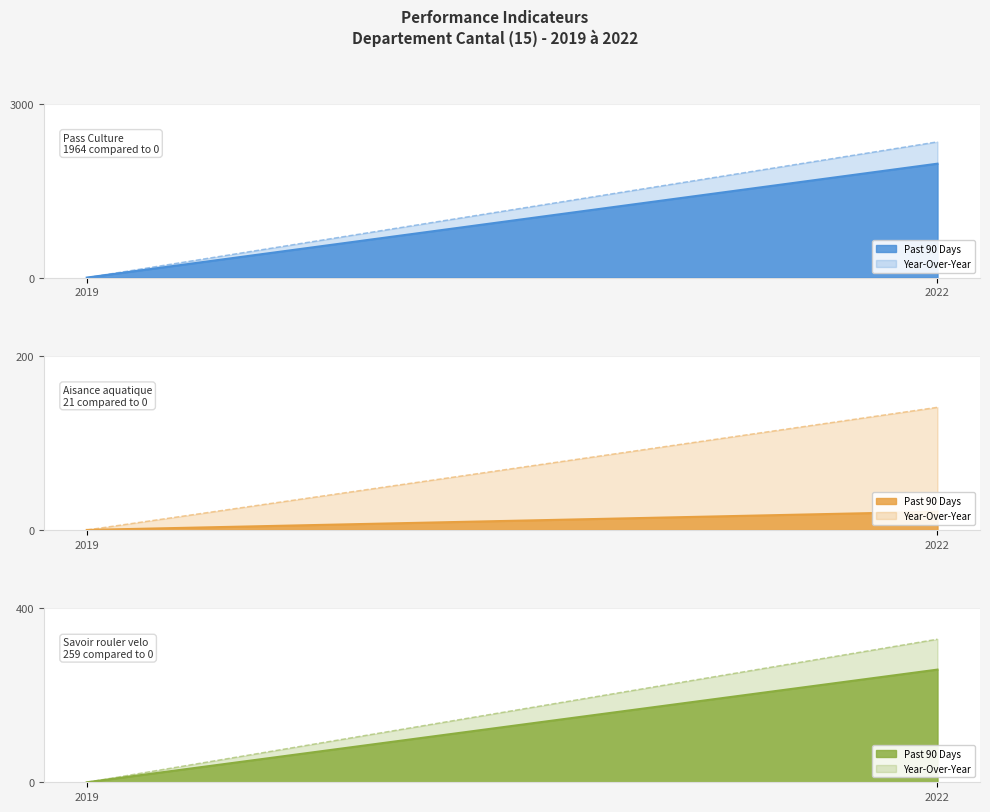

Reading left to right, extract all data points from this chart.

valeur_actuelle: pass Culture (utilisateurs)=1964	Aisance aquatique (enfants)=21	Savoir rouler velo (attestations)=259
cible: pass Culture (utilisateurs)=2341	Aisance aquatique (enfants)=141	Savoir rouler velo (attestations)=329
valeur_initiale: pass Culture (utilisateurs)=0	Aisance aquatique (enfants)=0	Savoir rouler velo (attestations)=0